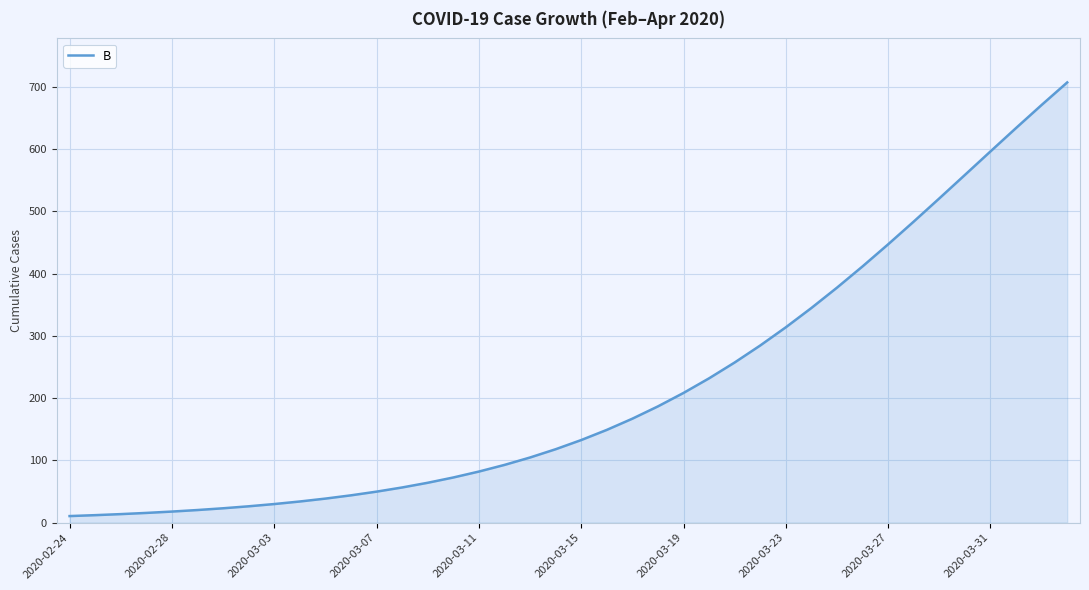

What is the minimum value shown in the chart?

10.5